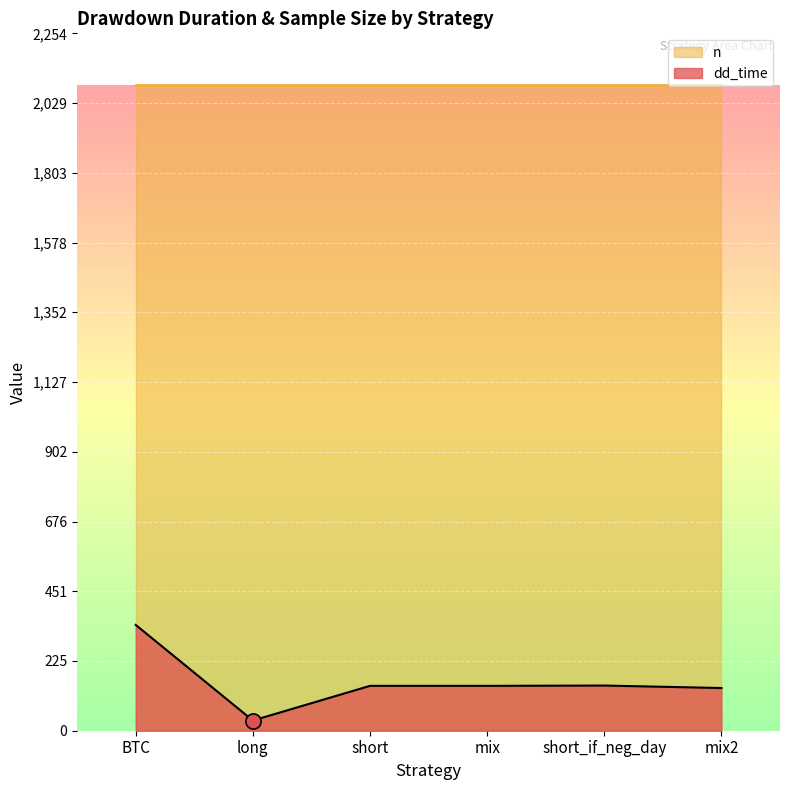

Approximately how many times larger is the value at mix2 compared to long?

4.2